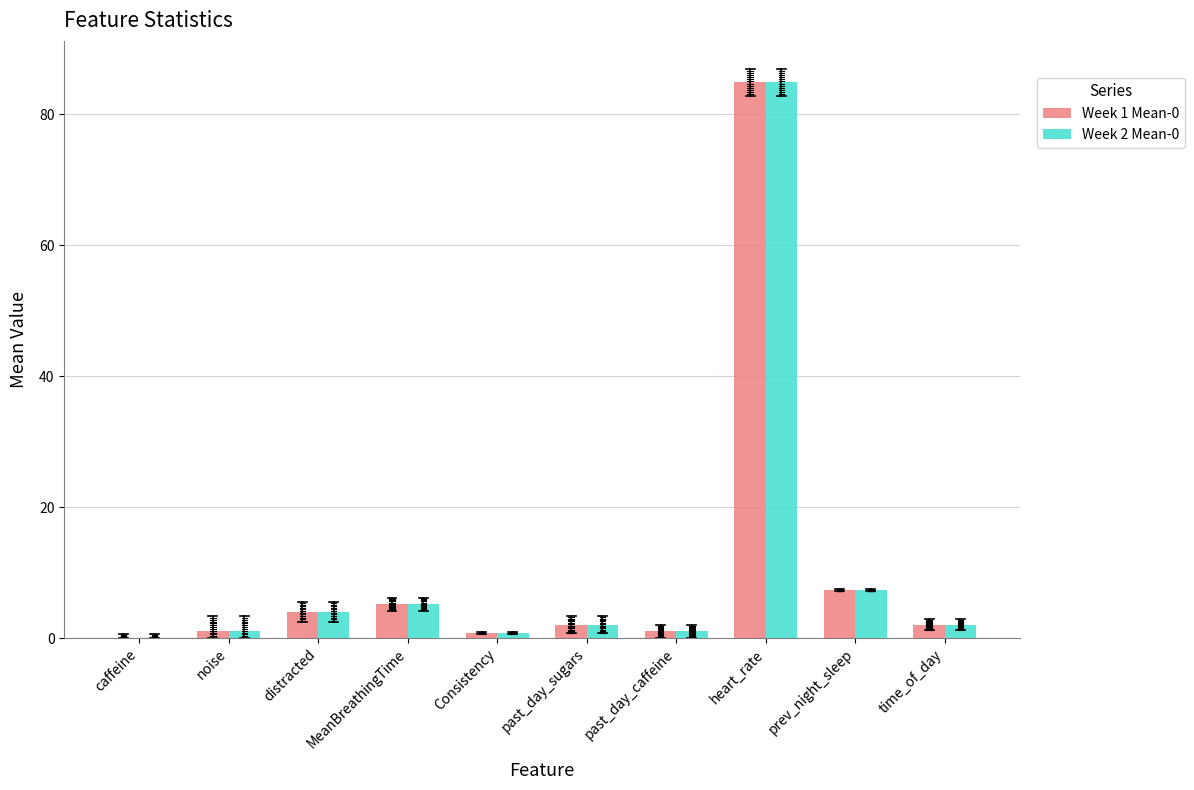

How many groups of bars are there?

10